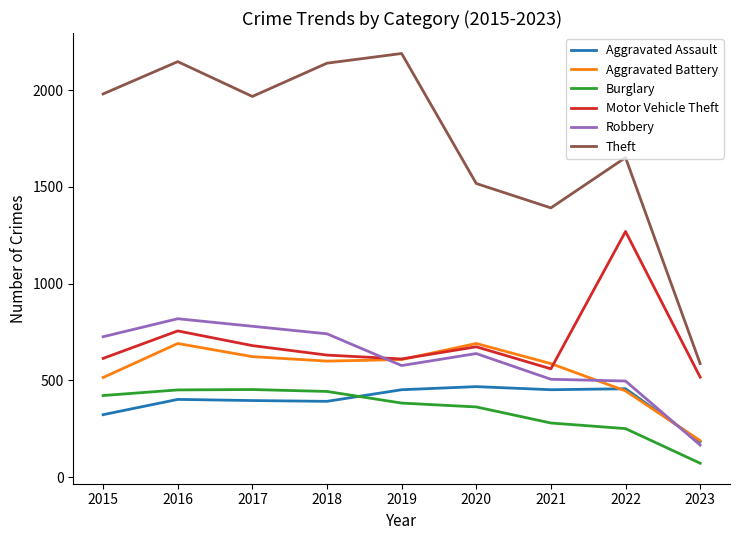

Is this an area chart (filled region under the line)?

No